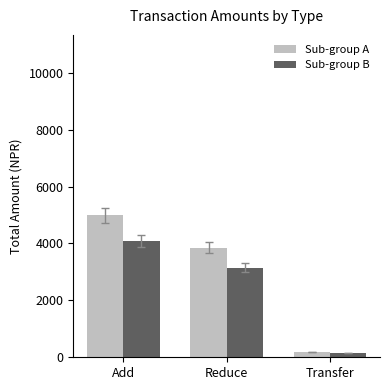

At which label is Sub-group A closest to 2589?

Reduce